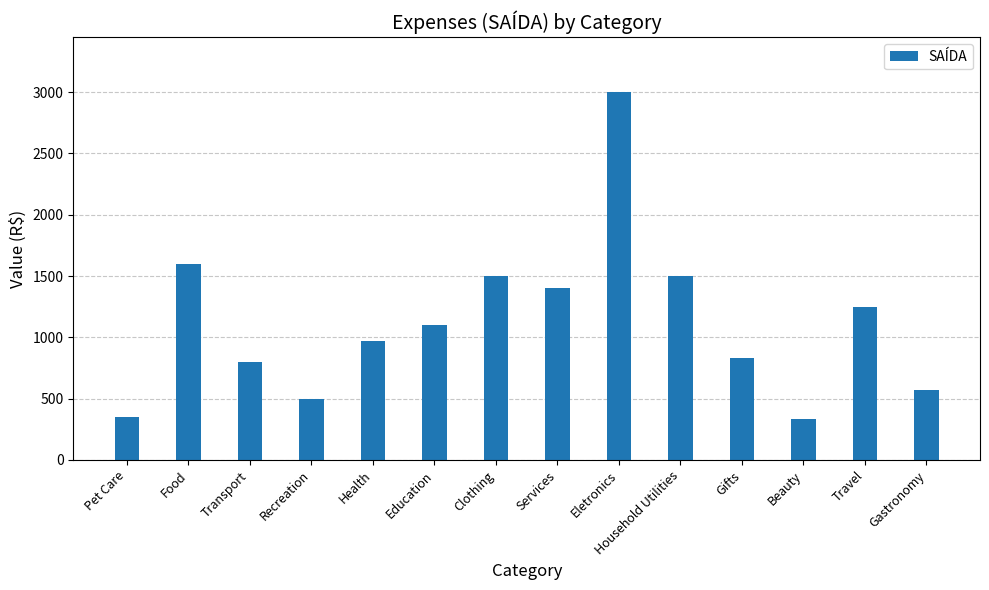

The value at Clothing is 470. True or false?

False